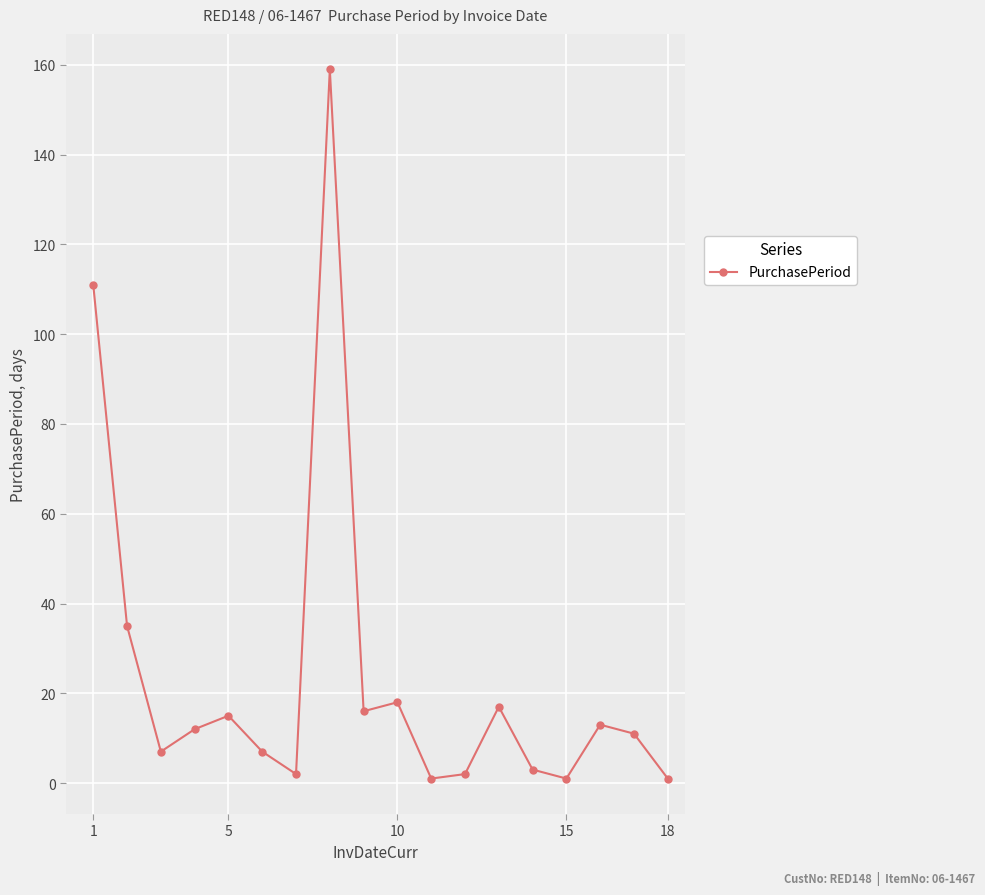

What is the value of the 6th point from the left?

7